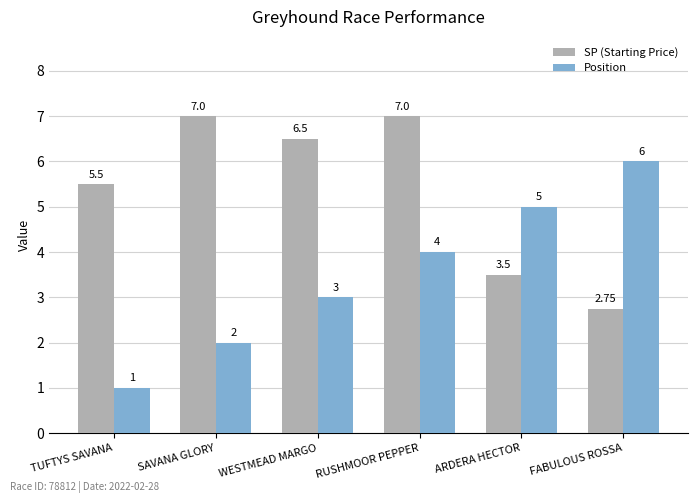

Is the value of Position at SAVANA GLORY greater than the value of SP (Starting Price) at TUFTYS SAVANA?

No